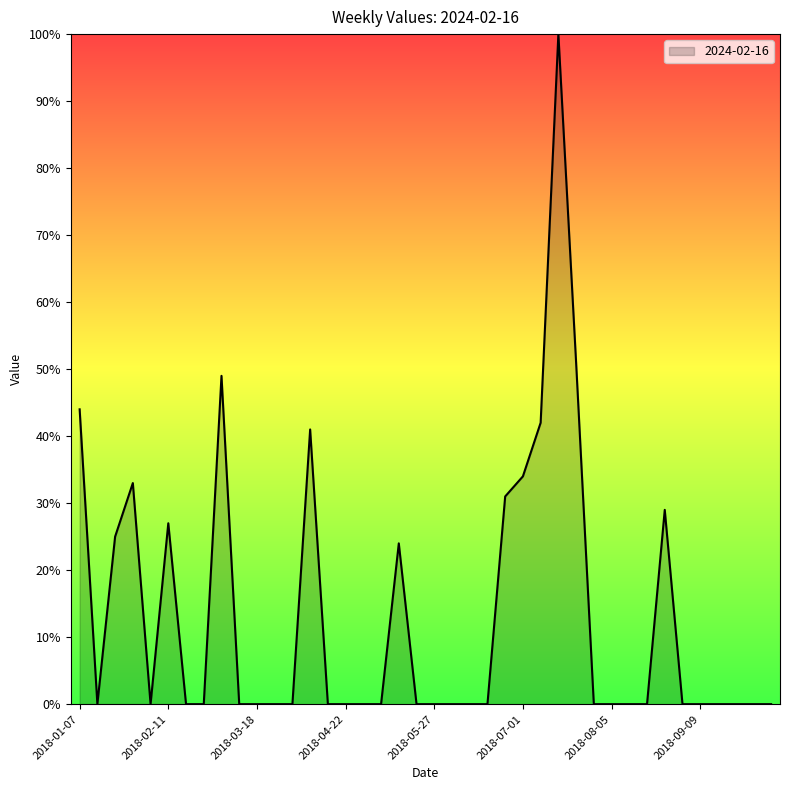

What is the difference between the maximum and minimum values?

100